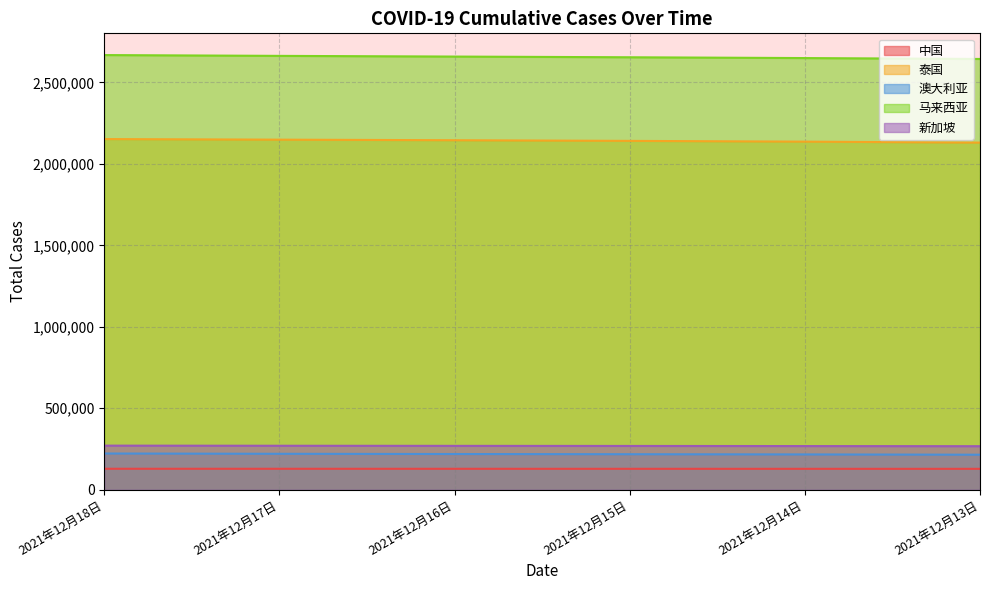

What is the label of the 5th point from the left?

2021年12月14日